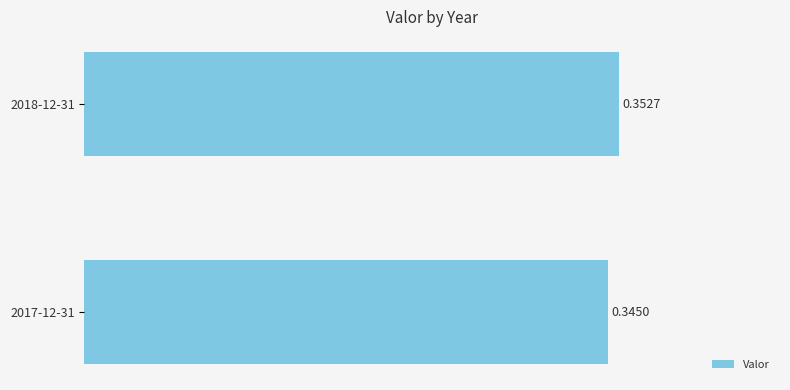

What is the sum of the values at 2018-12-31 and 2017-12-31?

0.7